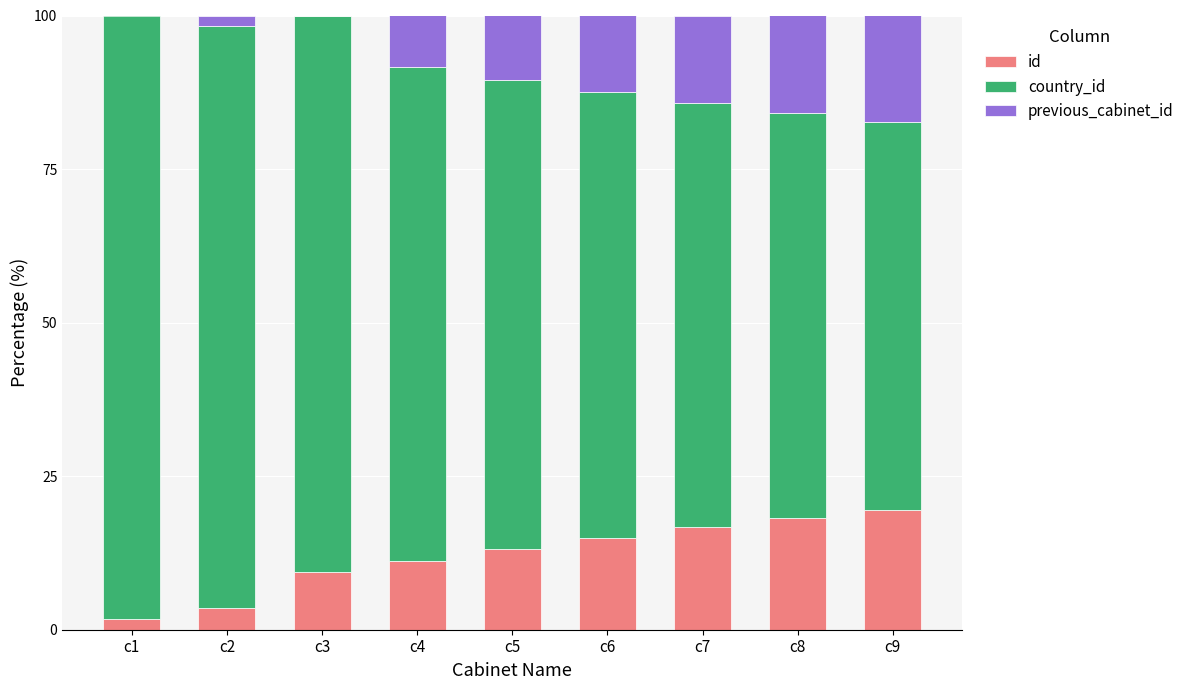

What is the highest value of the id series?

19.6